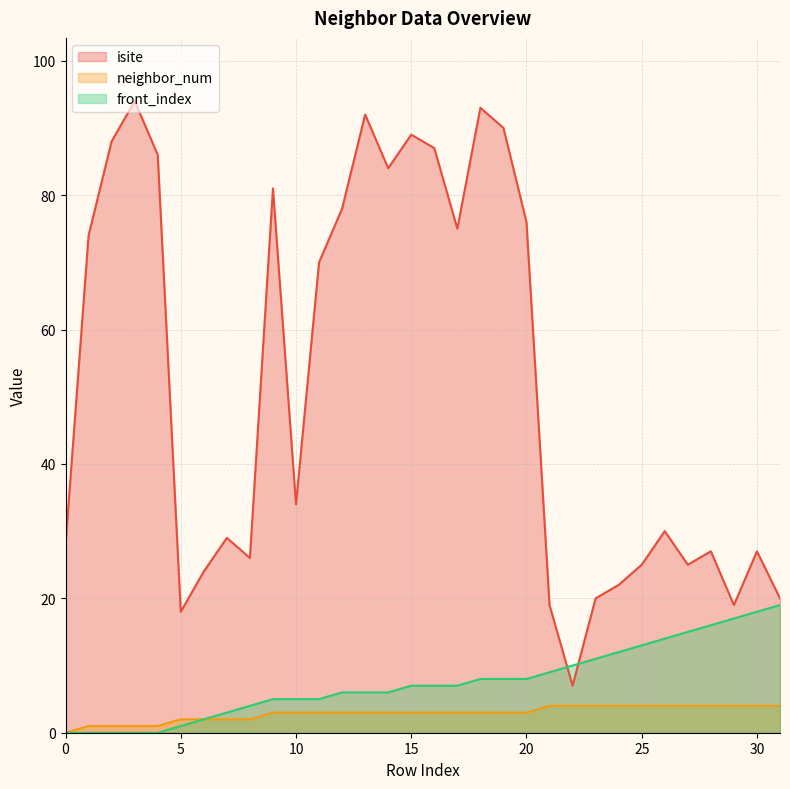

What value does the neighbor_num series have at 25?

4